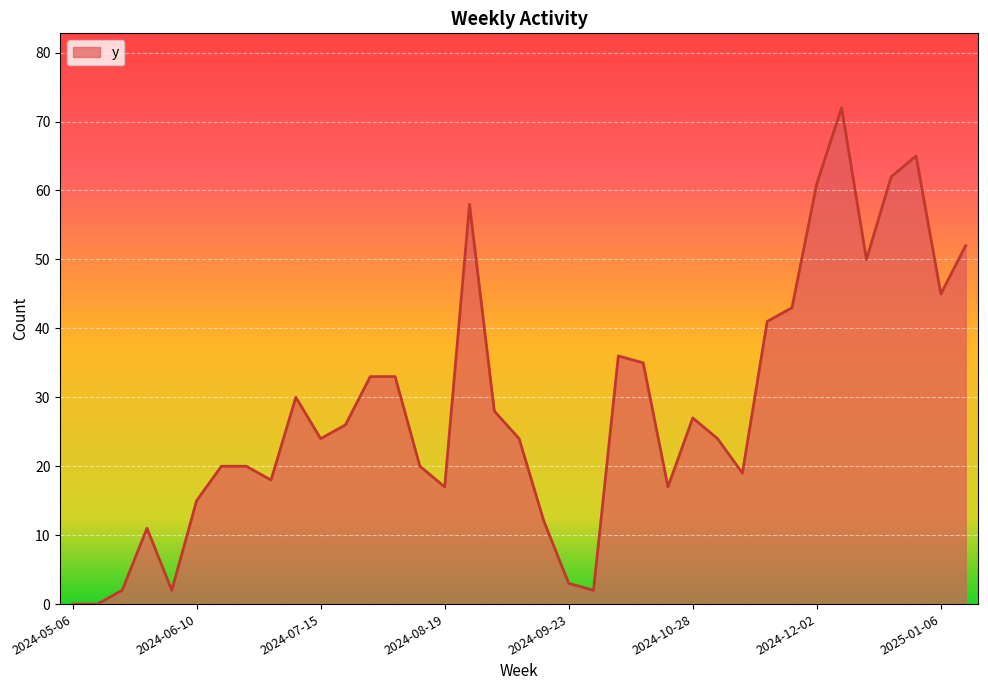

What is the difference between the maximum and minimum values?

72